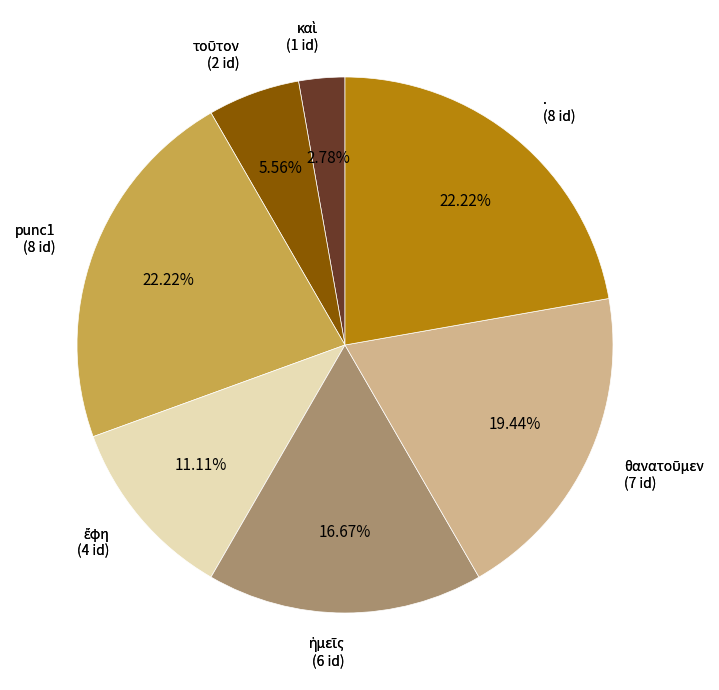

Count the number of slices in the pie.

7